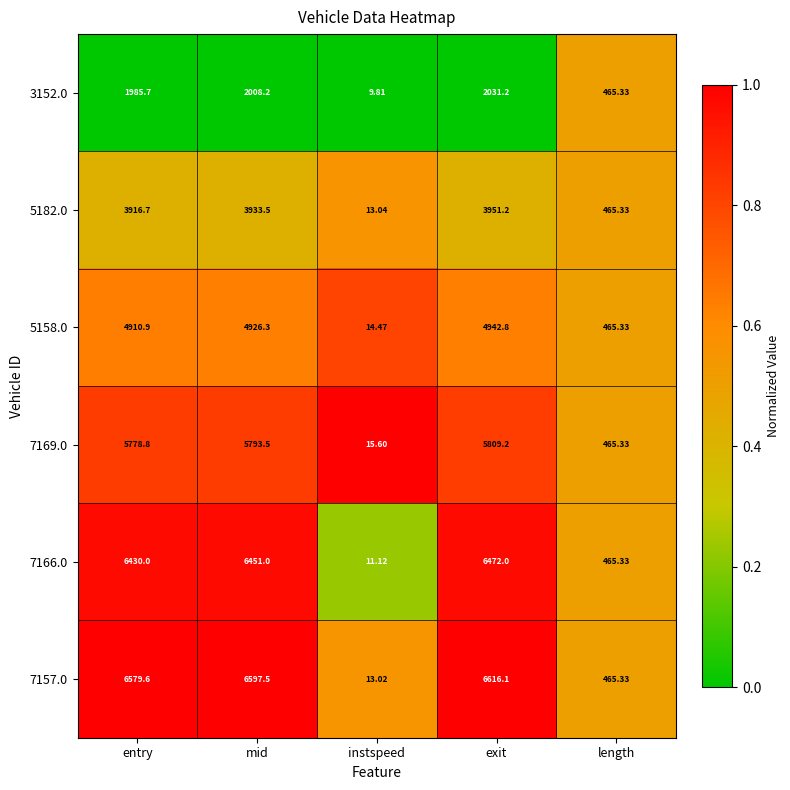

What is the maximum value shown in the chart?

6616.1